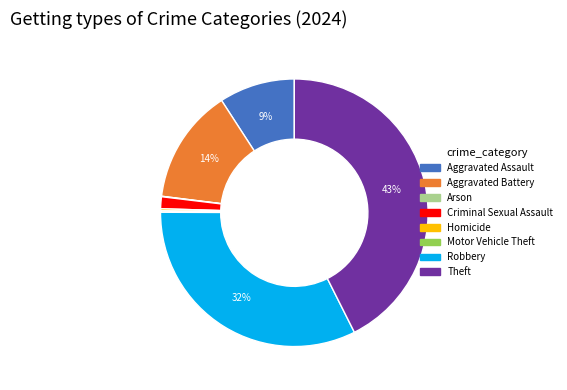

Approximately how many times larger is the value at Aggravated Battery compared to Robbery?

0.4